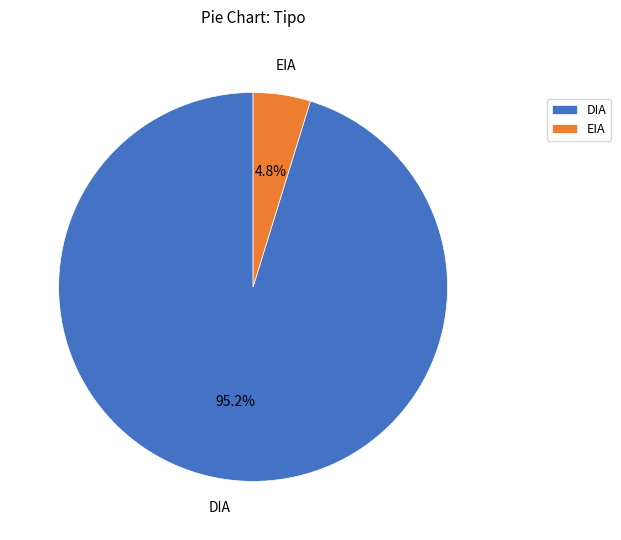

Which has a higher value, DIA or EIA?

DIA